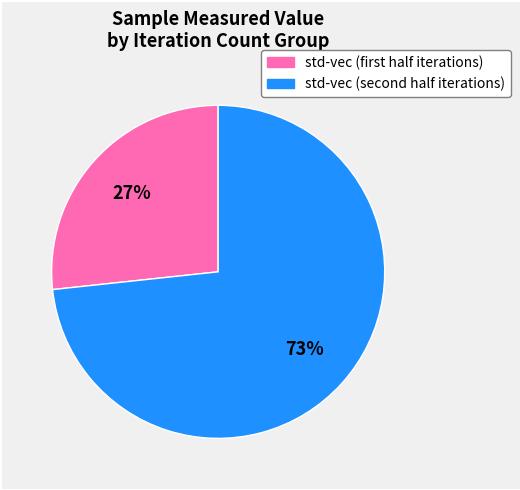

Does any single category account for the majority?

Yes